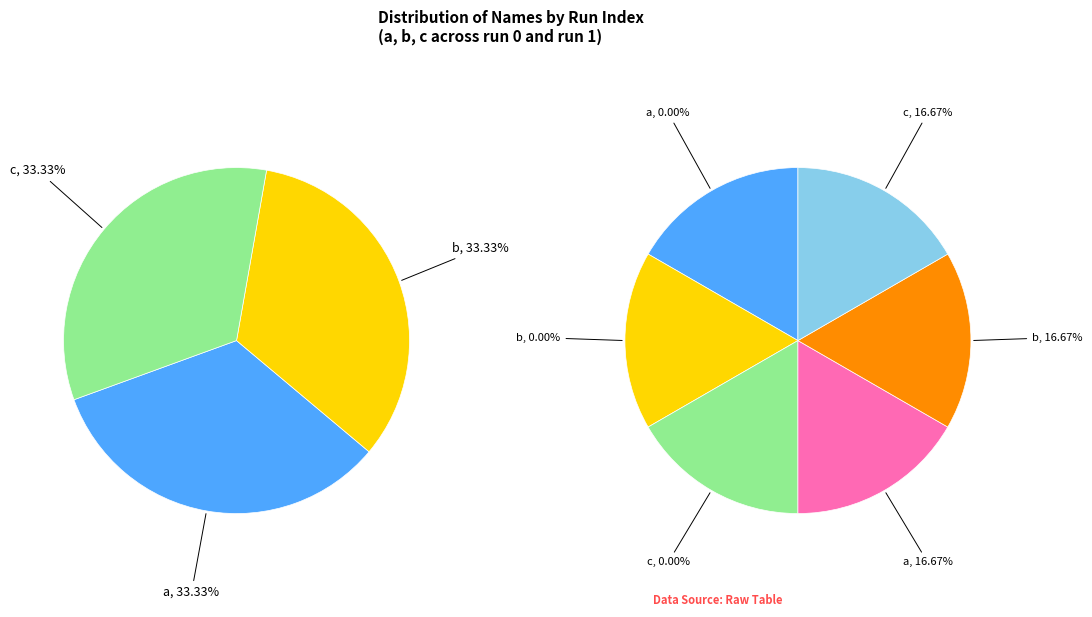

Is there any slice that represents more than half of the pie?

No